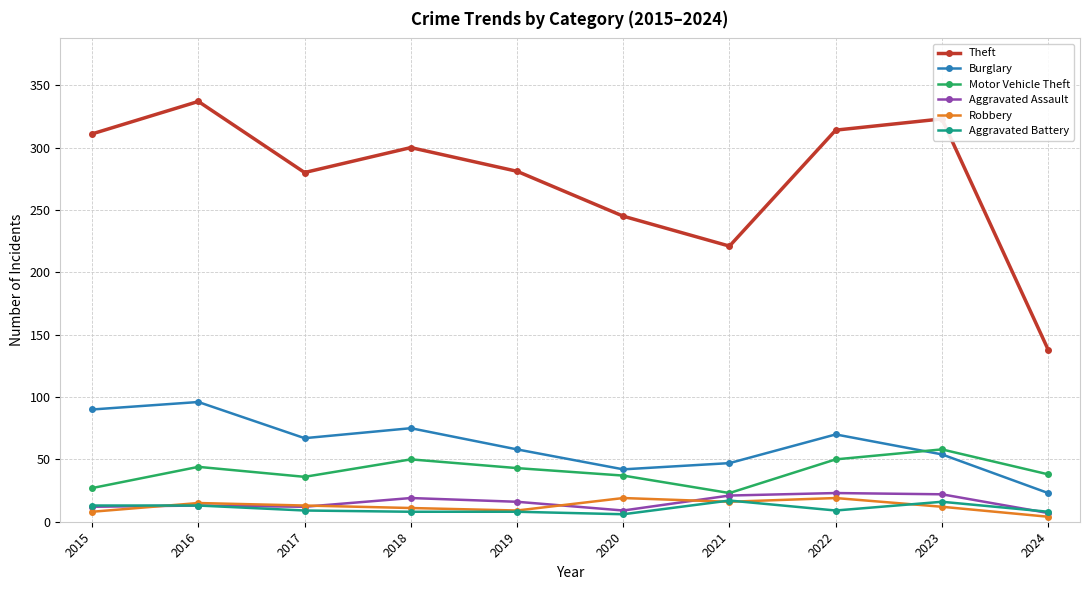

What is the difference between the Robbery values at 2017 and 2021?

3